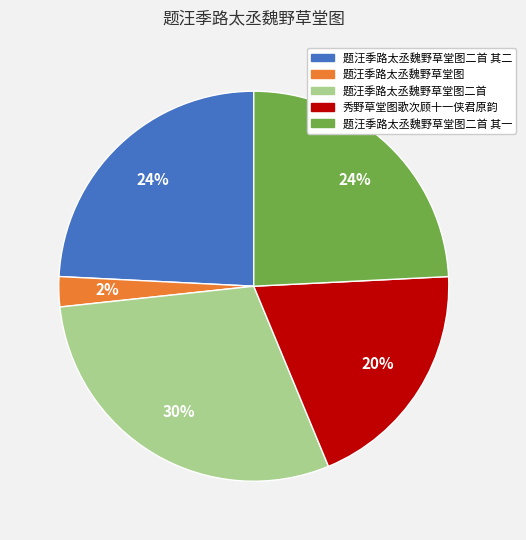

Does any single category account for the majority?

No